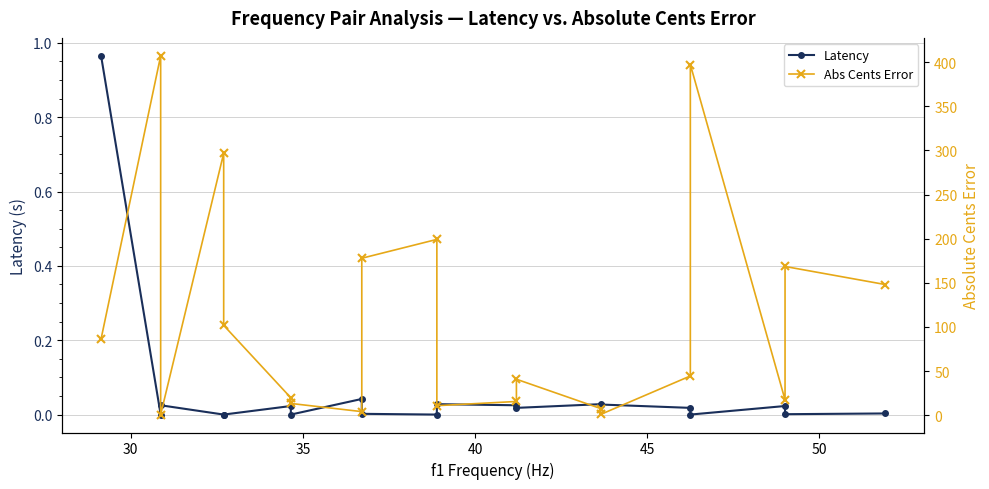

Does the chart have visible grid lines?

Yes